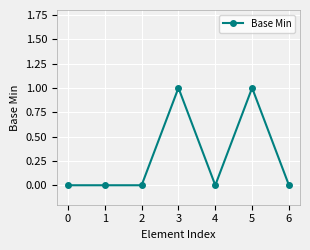

Reading right to left, what are all the values shown in this chart?

0	1	0	1	0	0	0